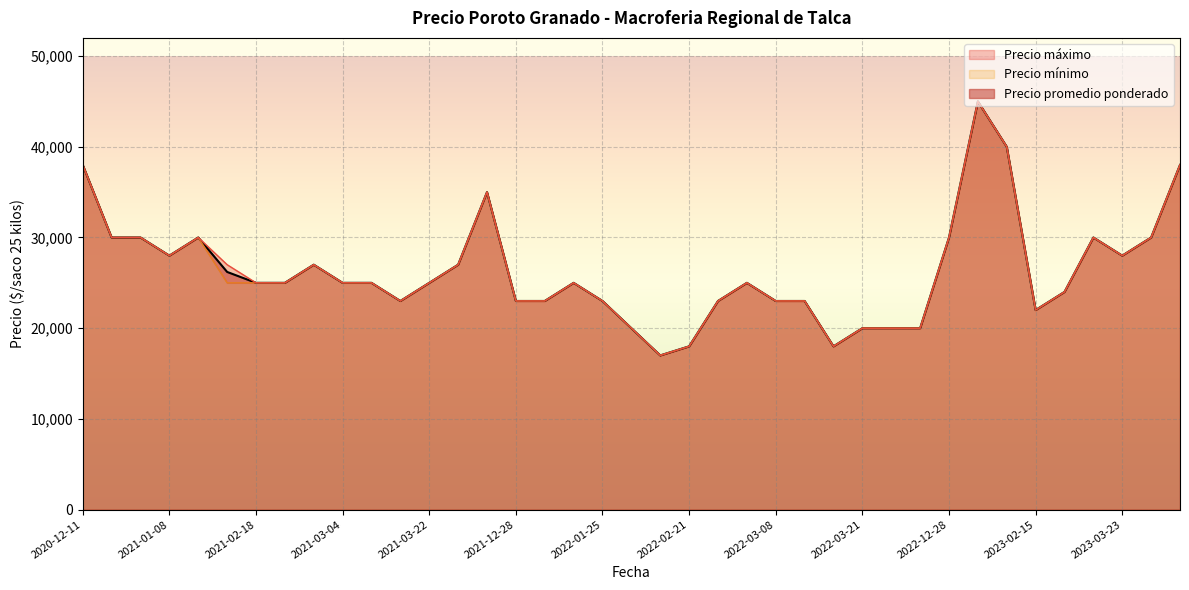

What is the total value across all series at 2022-03-10?

69000